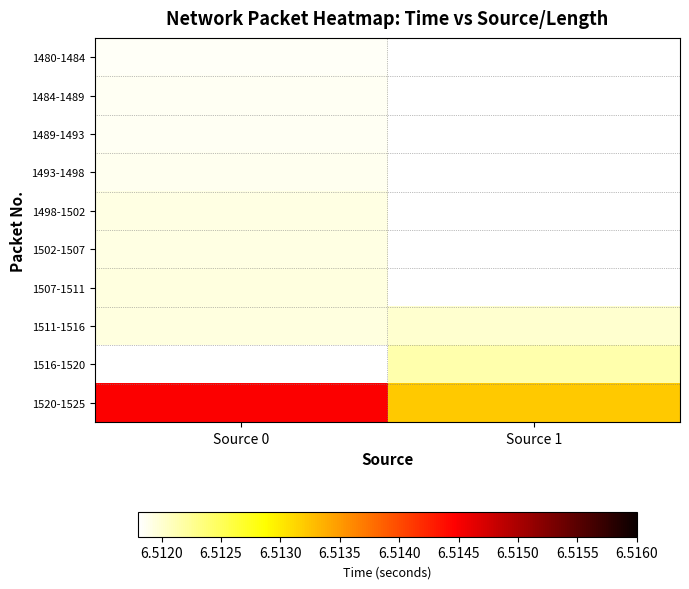

Which label corresponds to the largest value in the chart?

Source 0